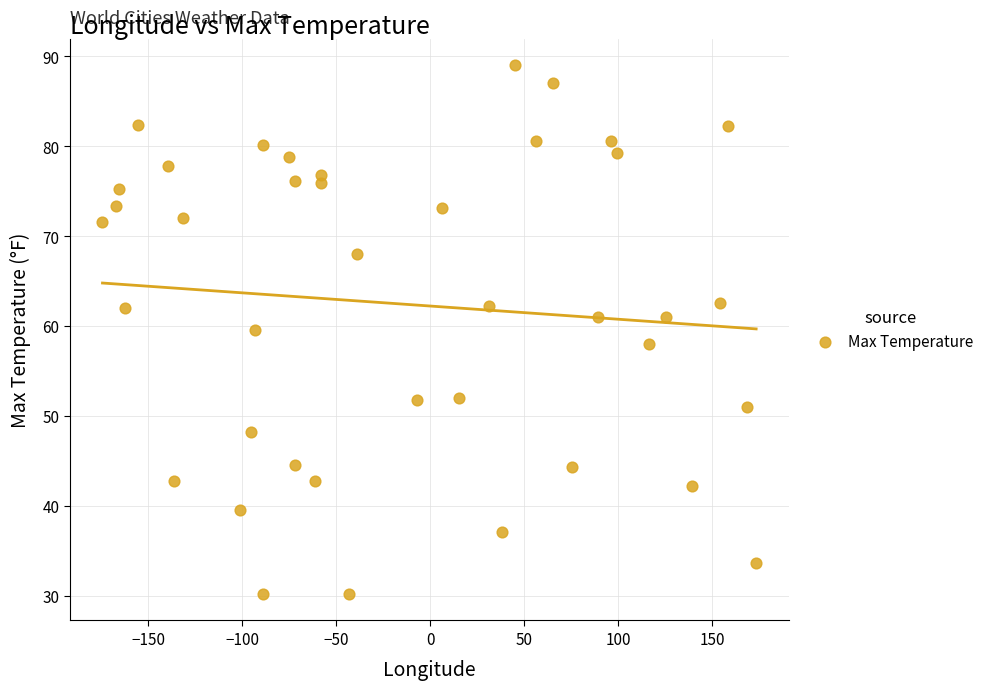

What is the range of X values (max minus min)?

347.9